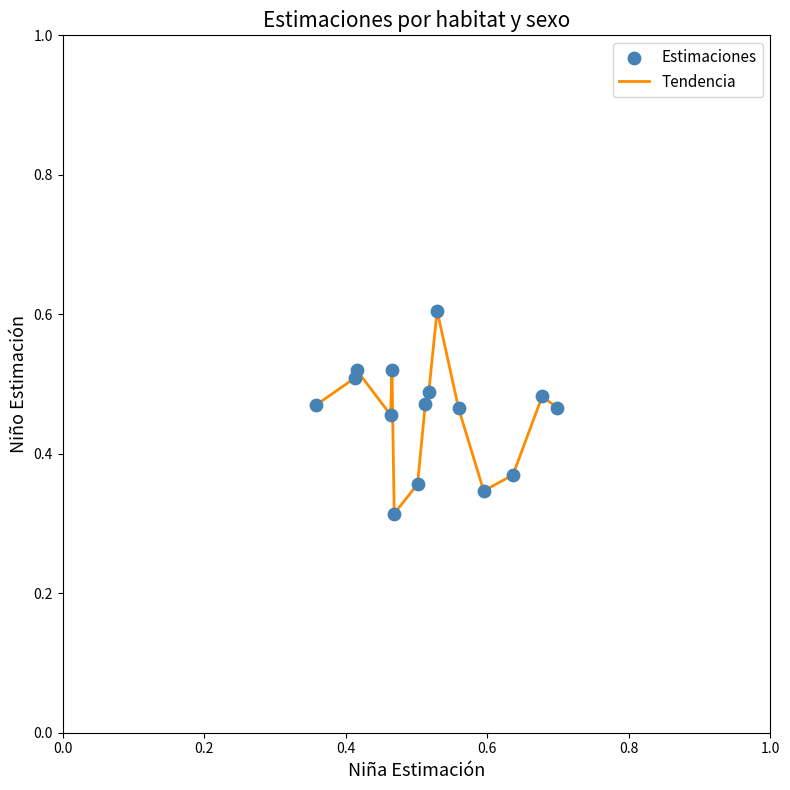

What is the greatest value displayed?

0.6